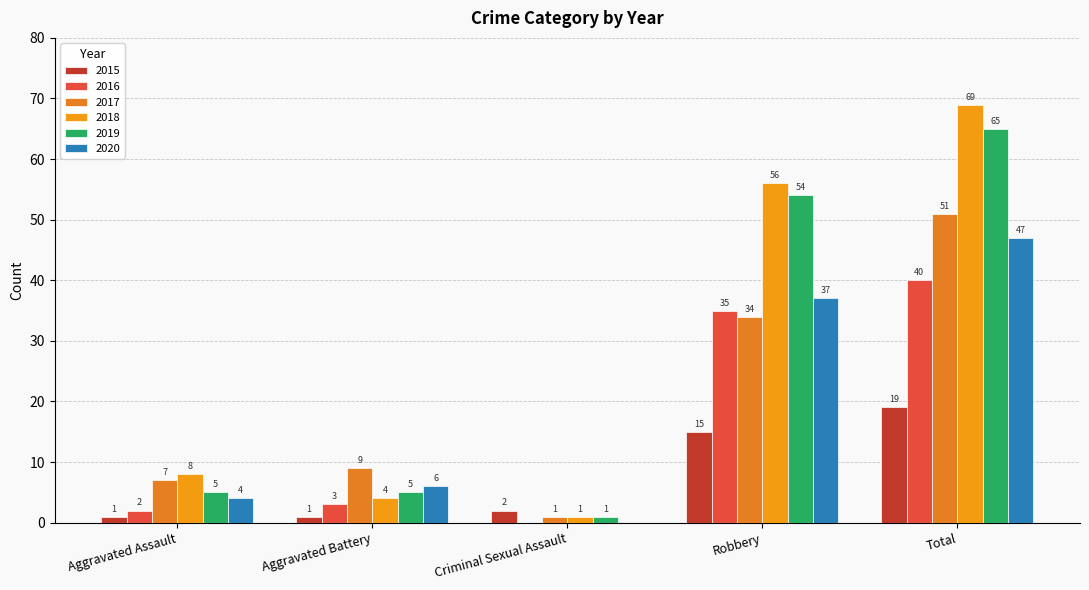

Count the number of categories in the chart.

5